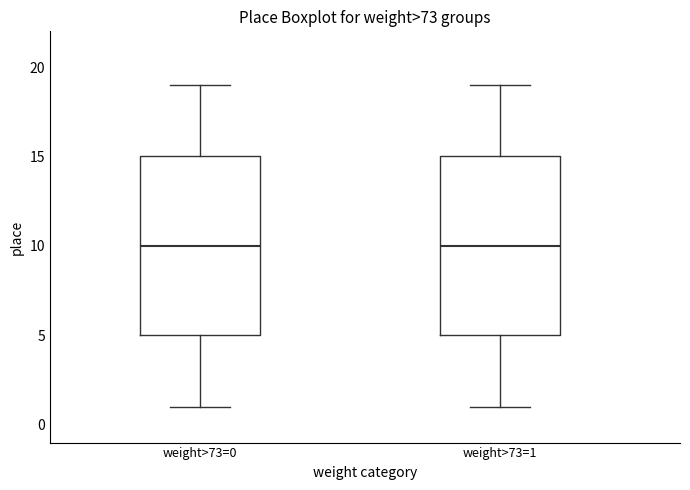

Reading left to right, transcribe this box plot: for each box, give where its median line is, the range the box spans, and where its two whiskers end, as read against the y-axis. The values are not printed on the chart, so give them approximately, as read against the axis.

weight>73=0: median 10, box 5 to 15, whiskers 1 to 19
weight>73=1: median 10, box 5 to 15, whiskers 1 to 19